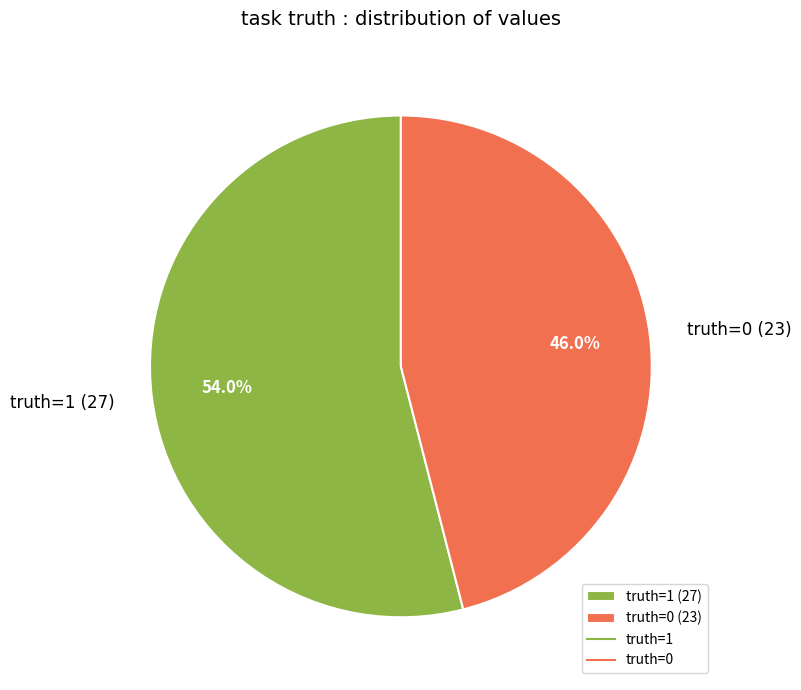

How many segments does this pie chart have?

2